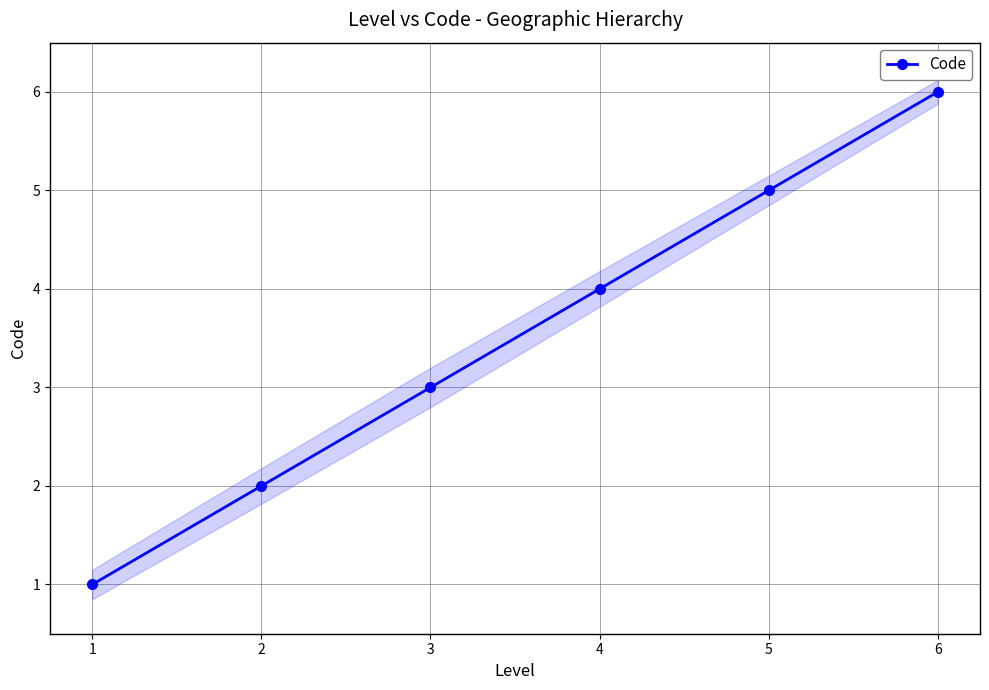

How many lines are shown in the chart?

1